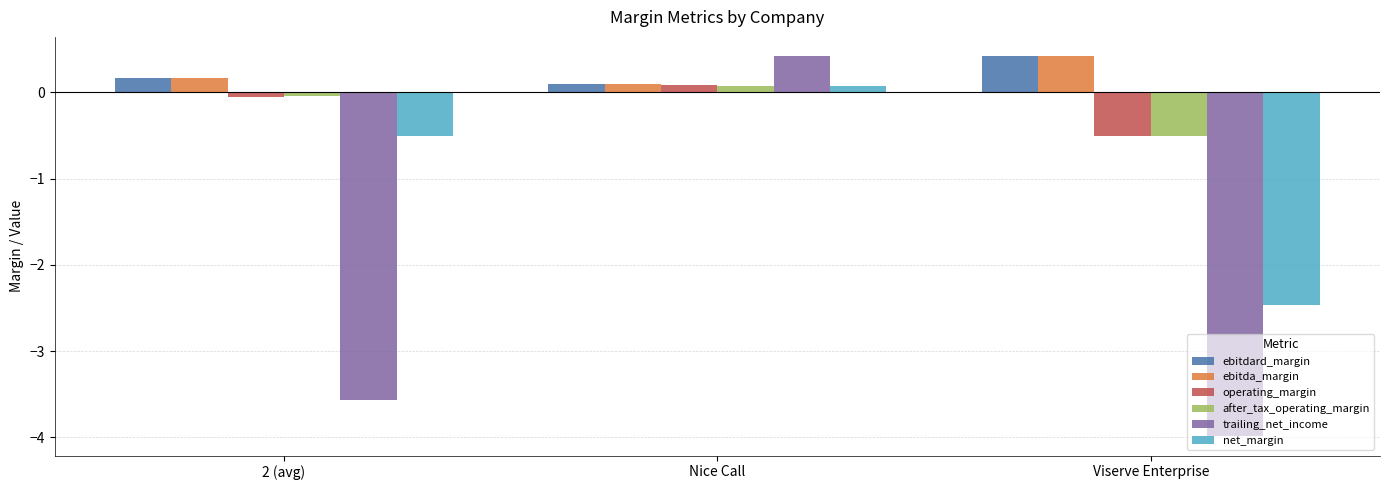

What is the greatest value displayed?

0.4